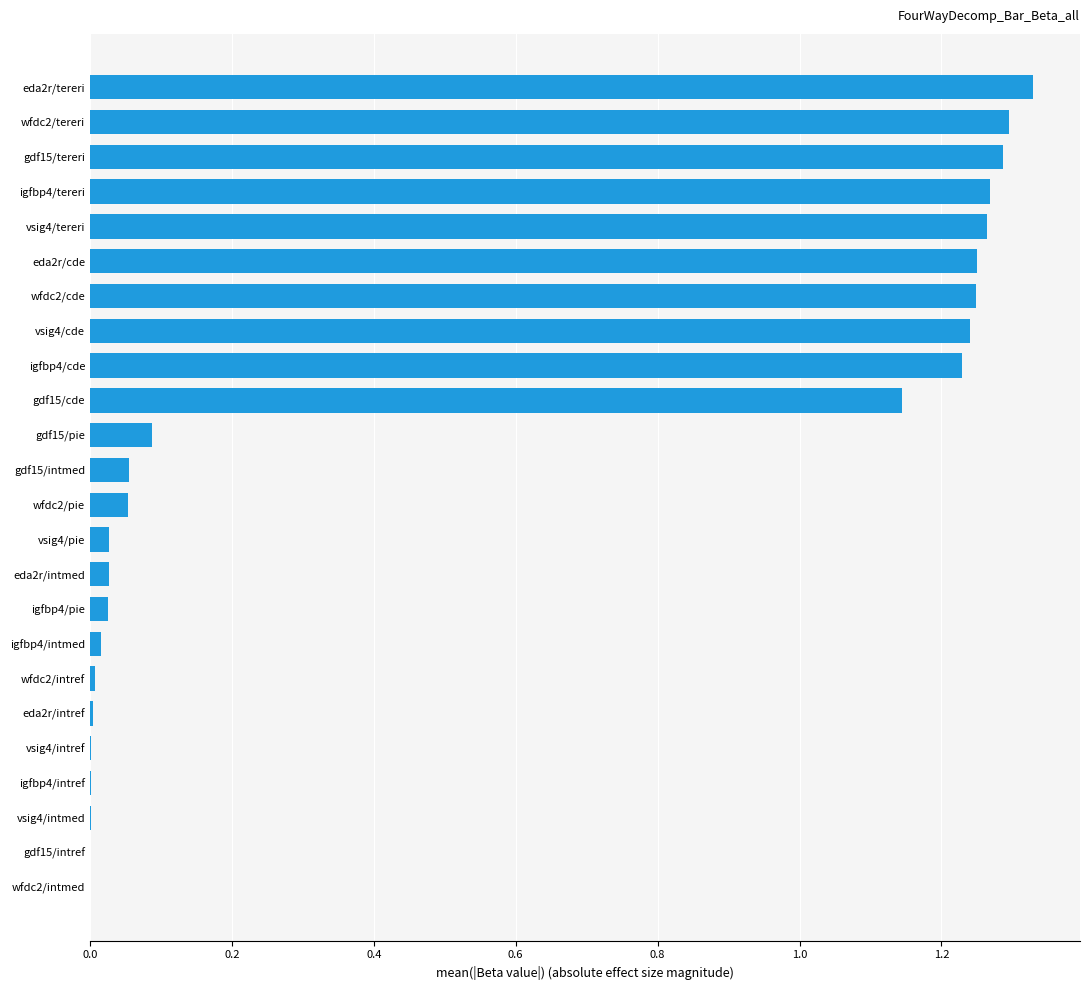

What is the sum of all values?

12.9